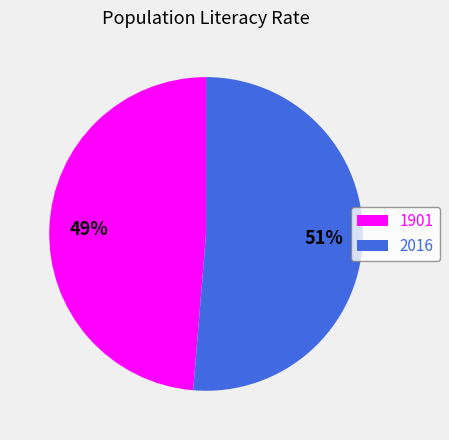

Rank the categories by value from highest to lowest.

2016, 1901